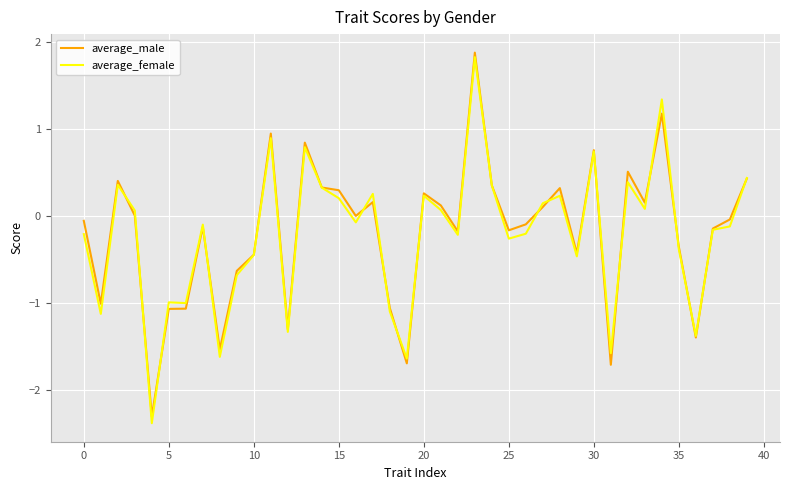

Which series has the largest range (max minus min)?

average_female